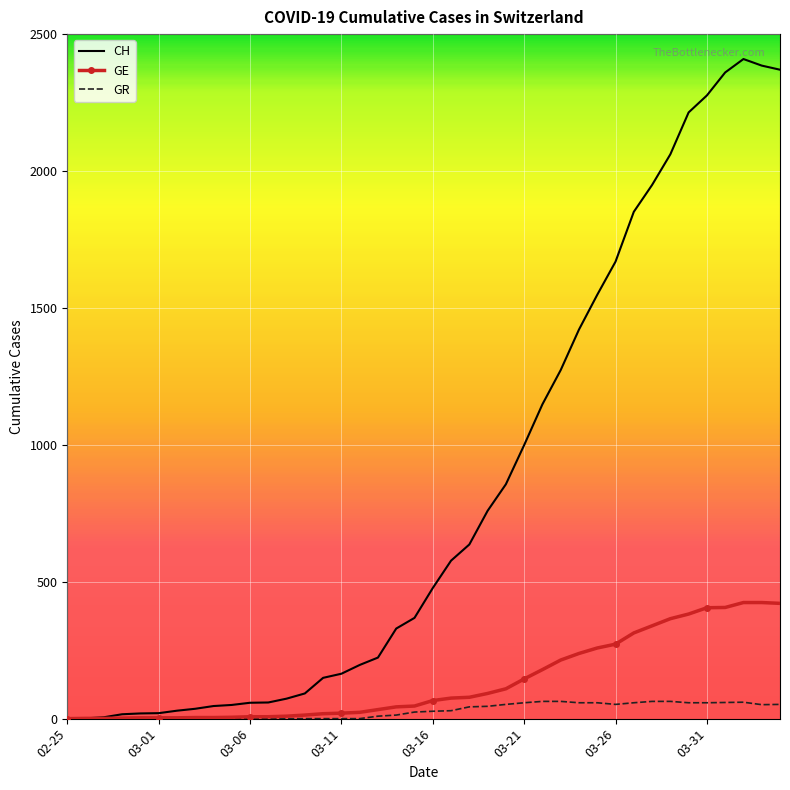

Which series has the widest spread of values?

CH